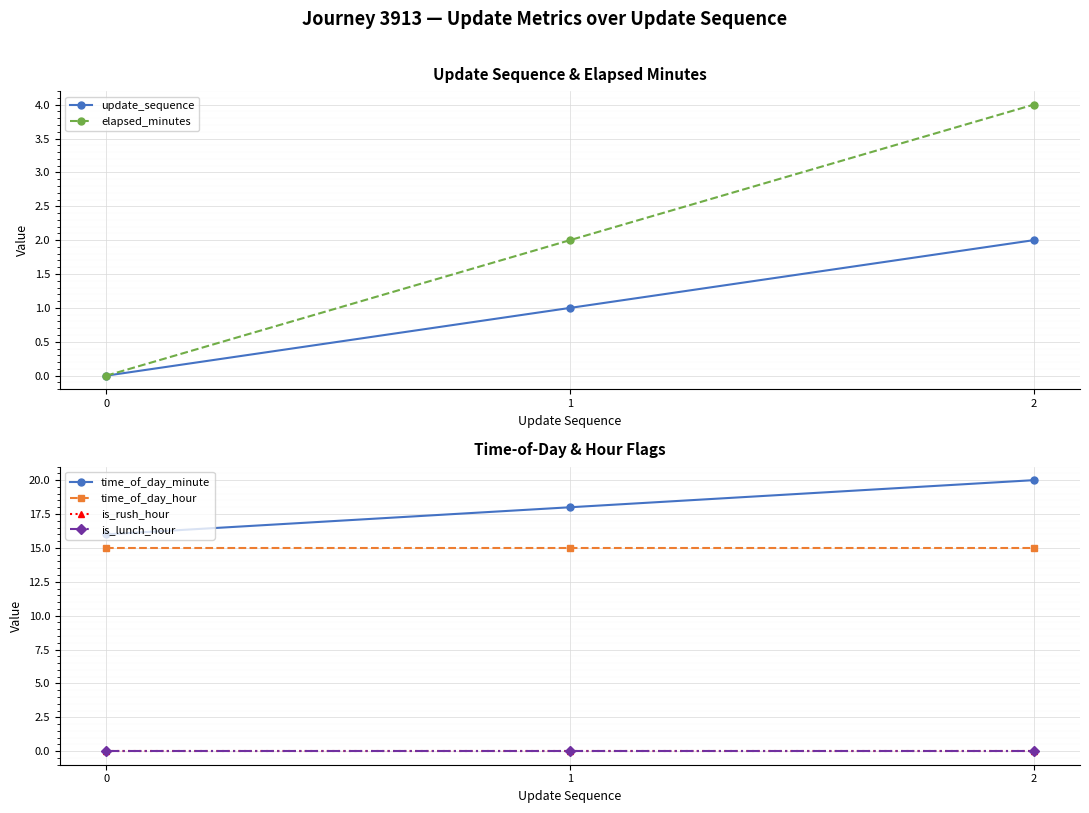

Is it true that update_sequence equals -1 at 0?

False